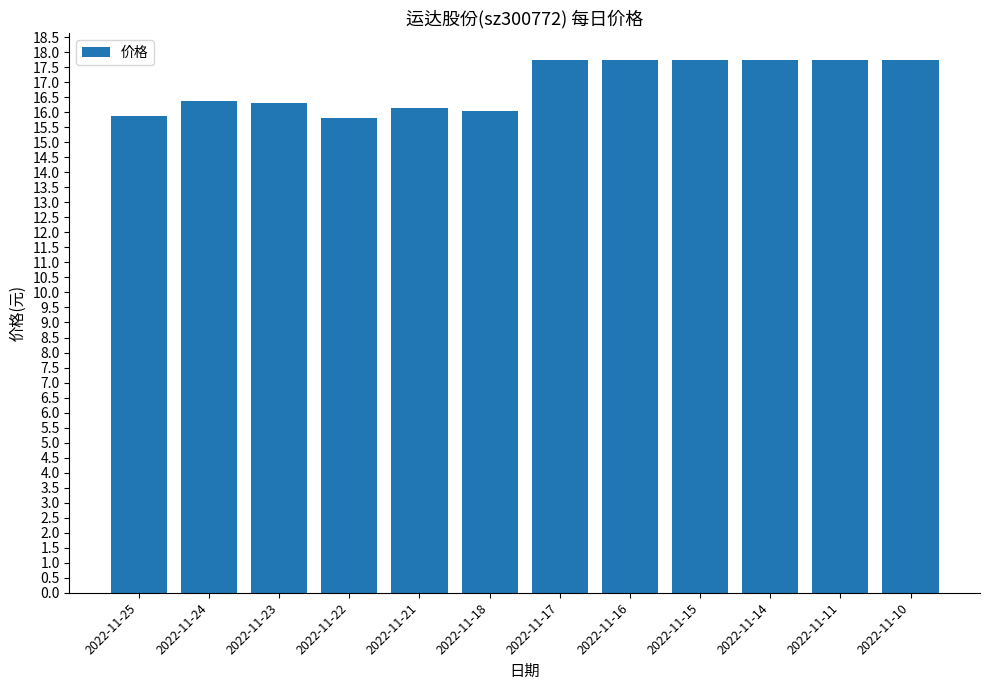

What is the smallest value displayed?

15.8